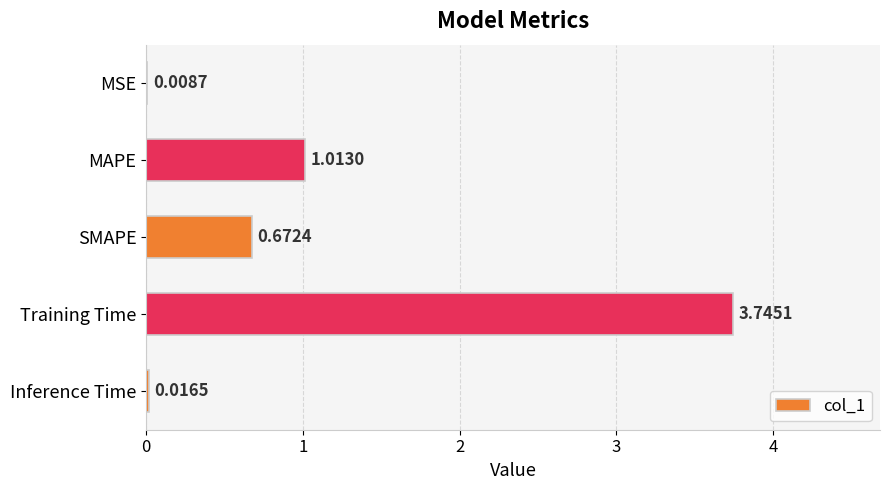

Between MAPE and SMAPE, which is larger?

MAPE